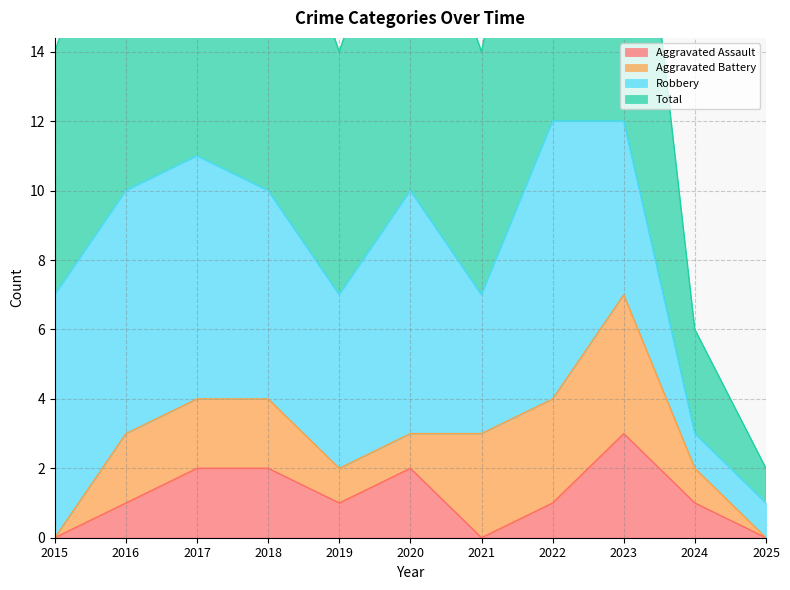

What is the average value of the Aggravated Assault series?

1